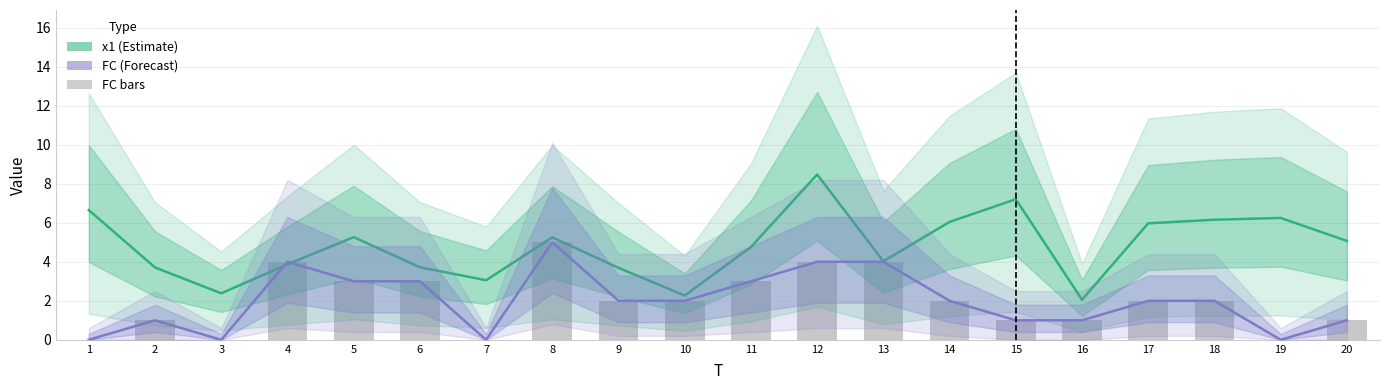

How many data points in x1 (Estimate) are above 5?

10